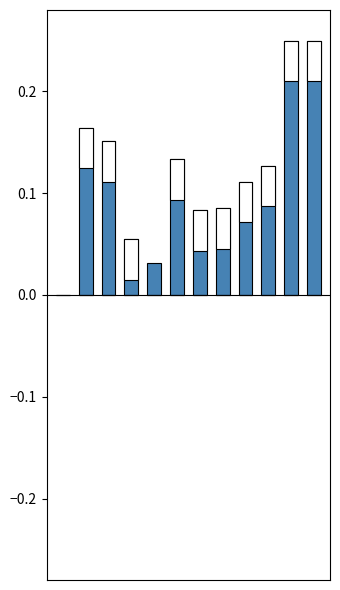

Which series has the largest total across all categories?

TBar_pos